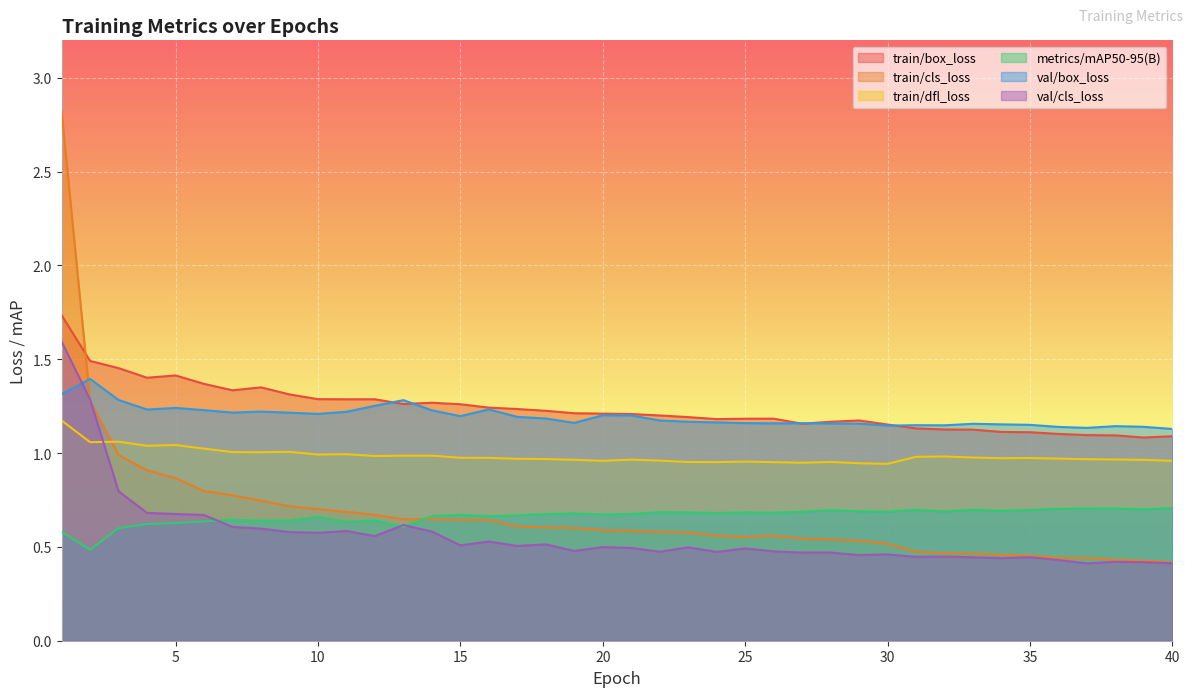

What is the value of the train/dfl_loss point at the 9th from the left?

1.0